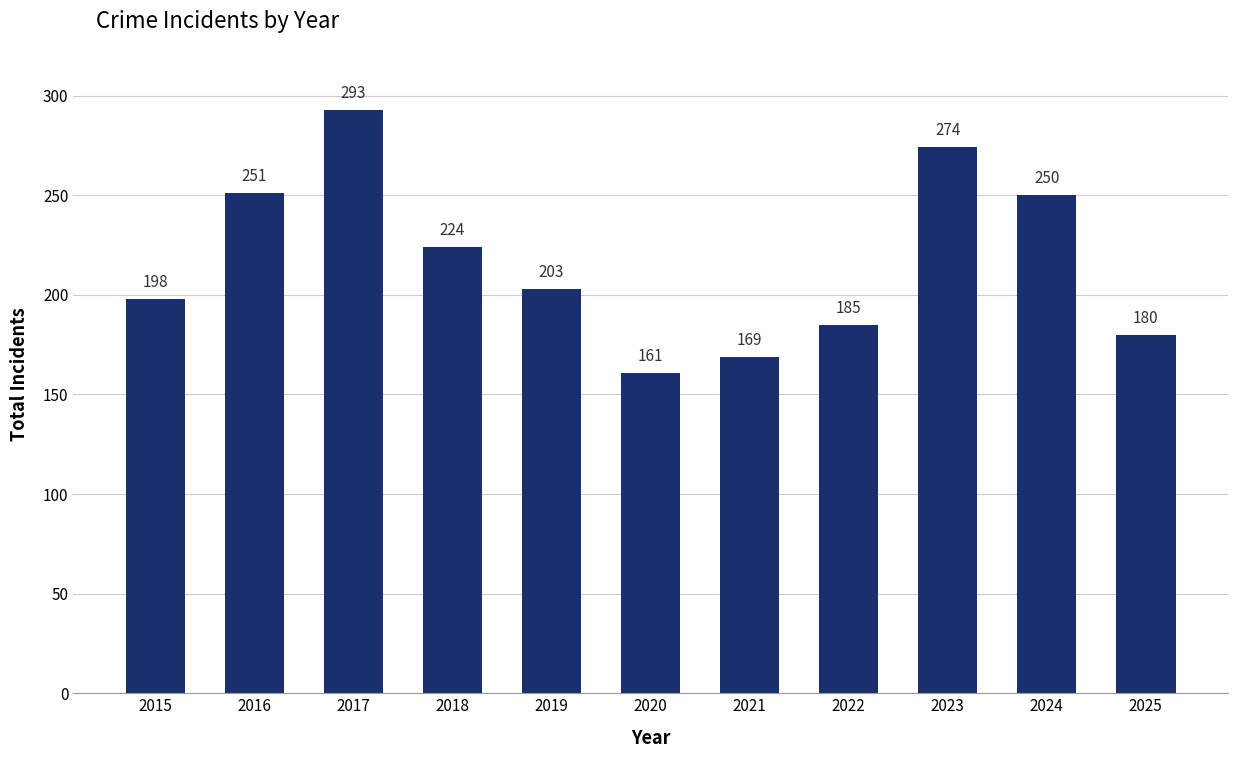

Count the number of data series in this chart.

1